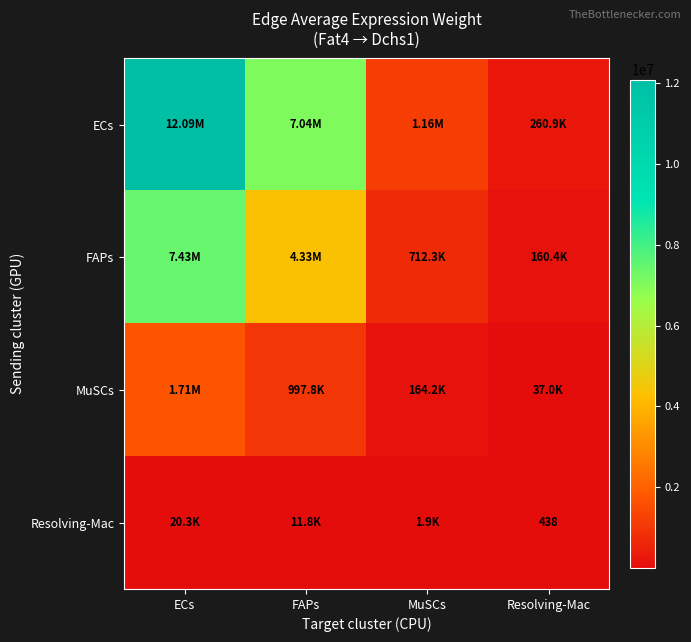

What is the difference between the ECs values at Resolving-Mac and FAPs?

6782104.5